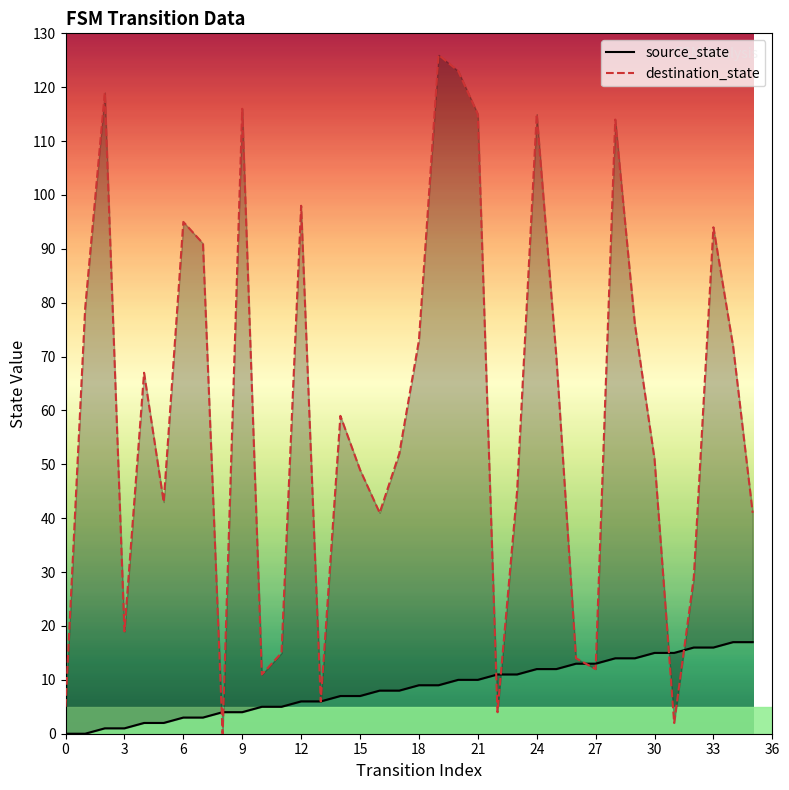

Rank the series by their average value, from highest to lowest.

destination_state, source_state